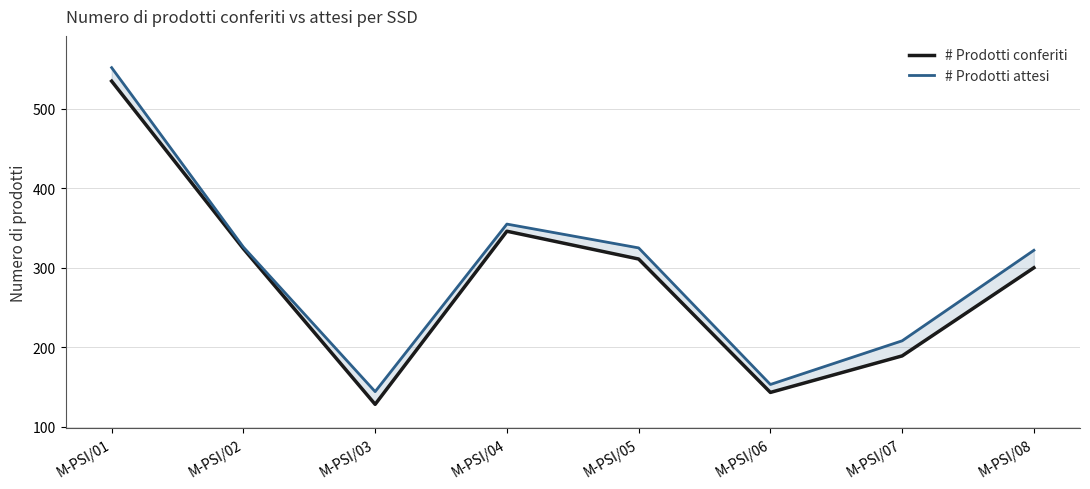

What is the average value of the # Prodotti conferiti series?

284